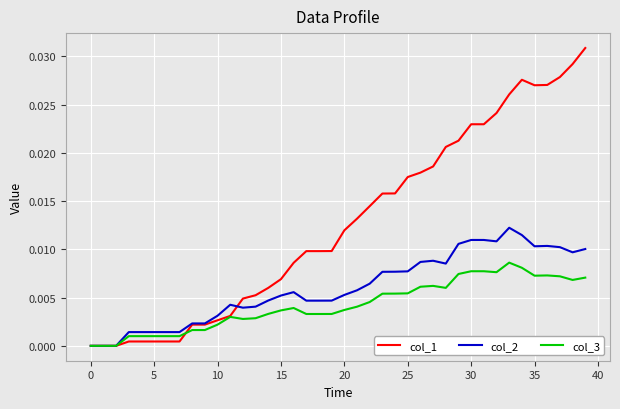

Which series has the largest total across all categories?

col_1